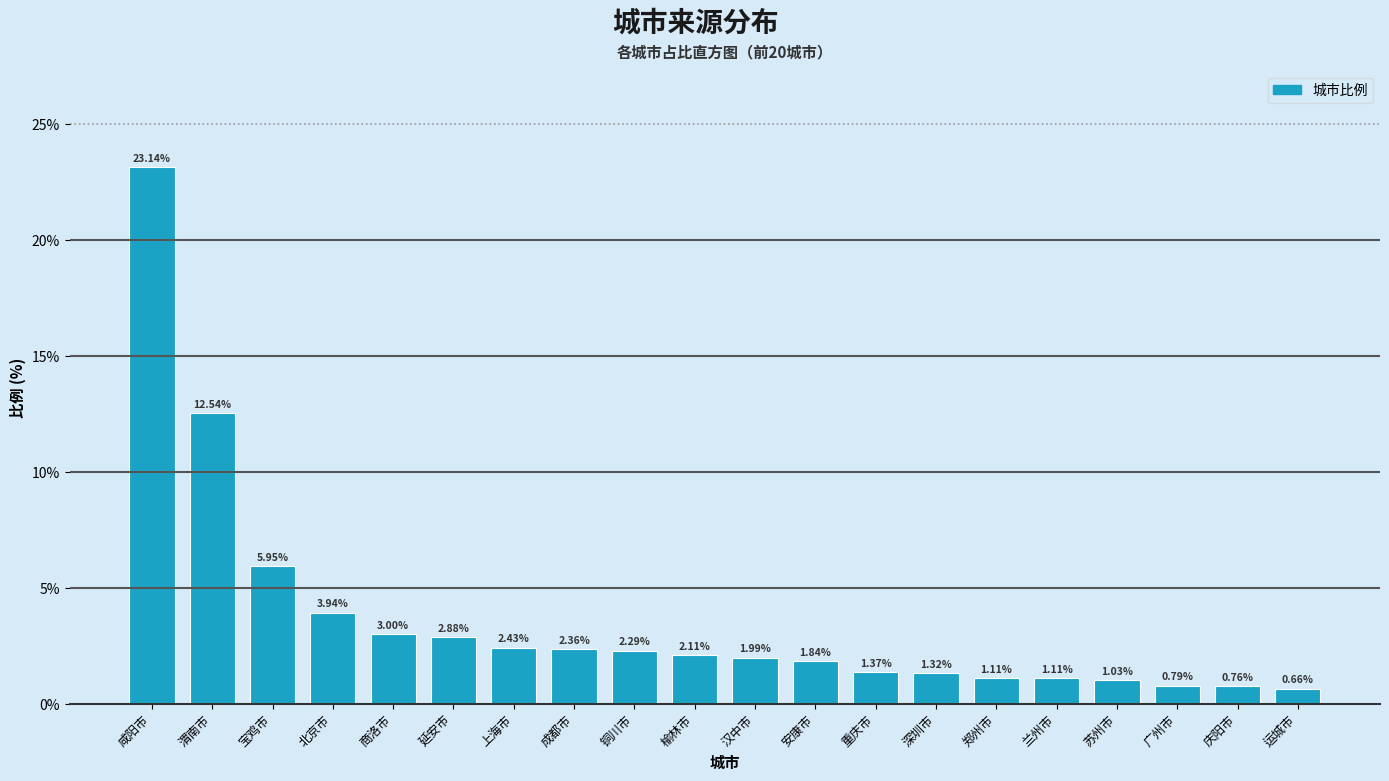

Which label corresponds to the smallest value in the chart?

运城市